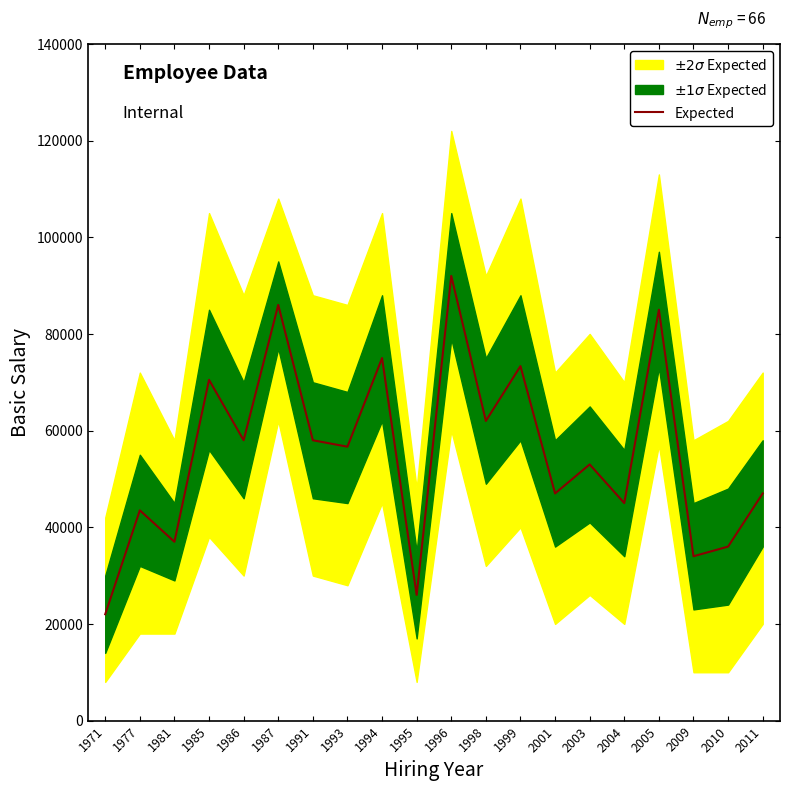

How many interior local valleys (lower than both neighbors) does the data have?

8